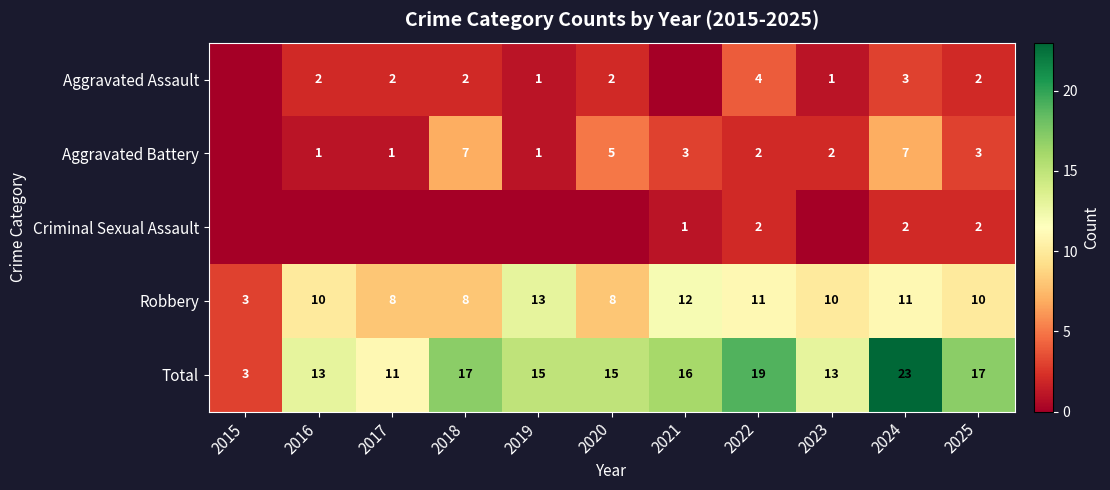

At which category is the sum across all series the highest?

2024